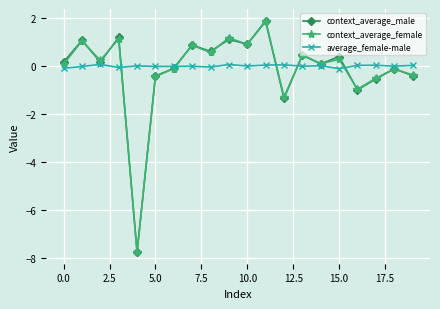

In average_female-male, how many points are higher than both neighbors (excluding endpoints)?

7